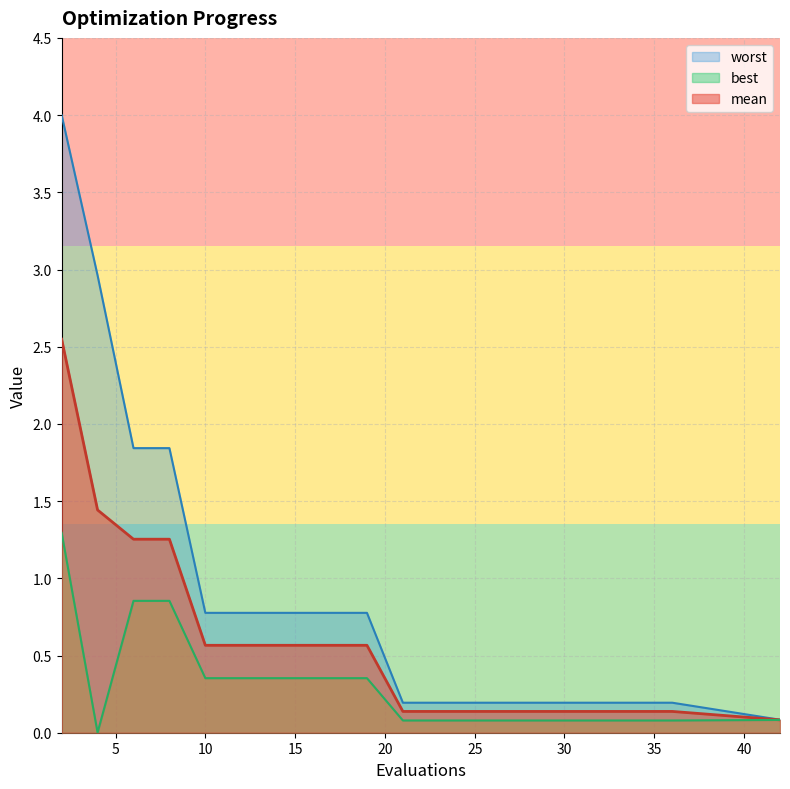

True or false: best has more than 2 points higher than both neighbors.

False